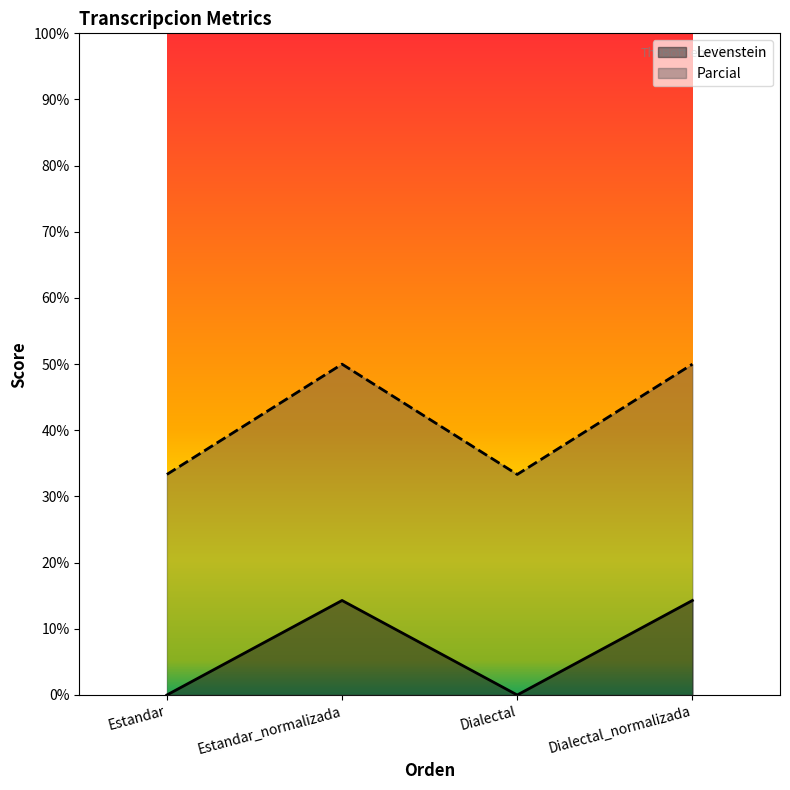

Reading left to right, transcribe all the data shown in this chart.

Levenstein: 0.0	14.3	0.0	14.3
Parcial: 33.3	50.0	33.3	50.0